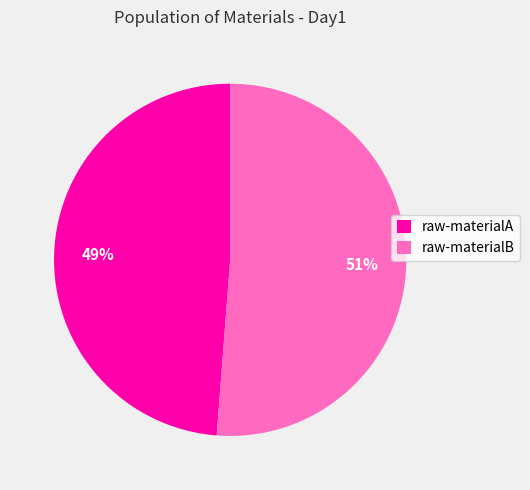

Which category has the smallest portion of the pie?

raw-materialA